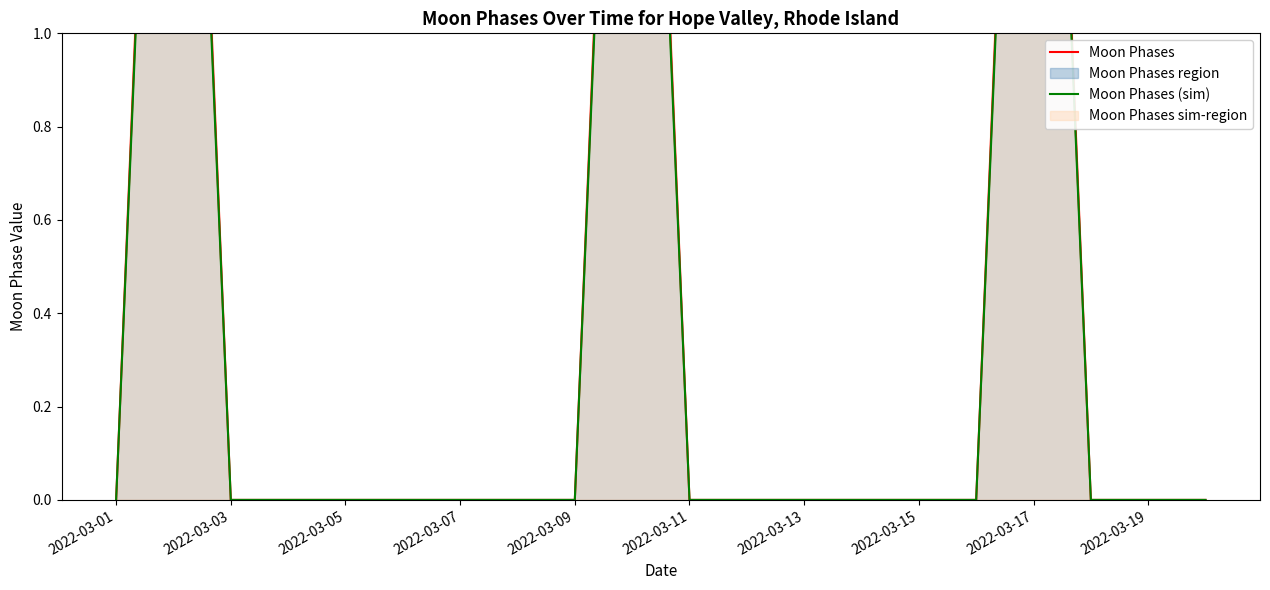

What is the highest value of the Moon Phases series?

3.0